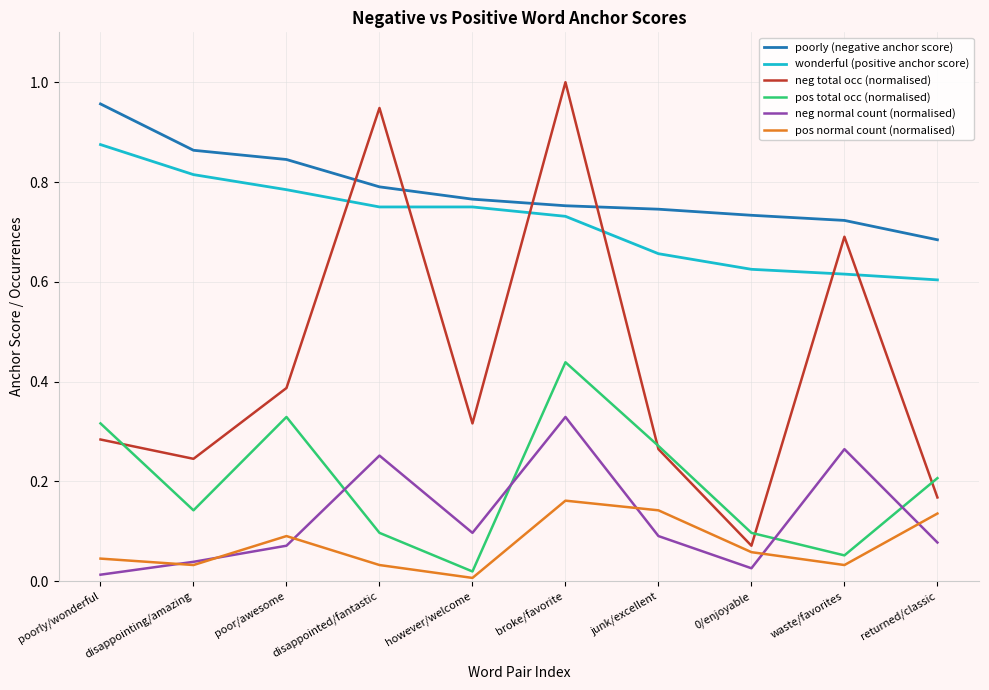

How many interior local valleys does the pos normal count (normalised) series have?

3